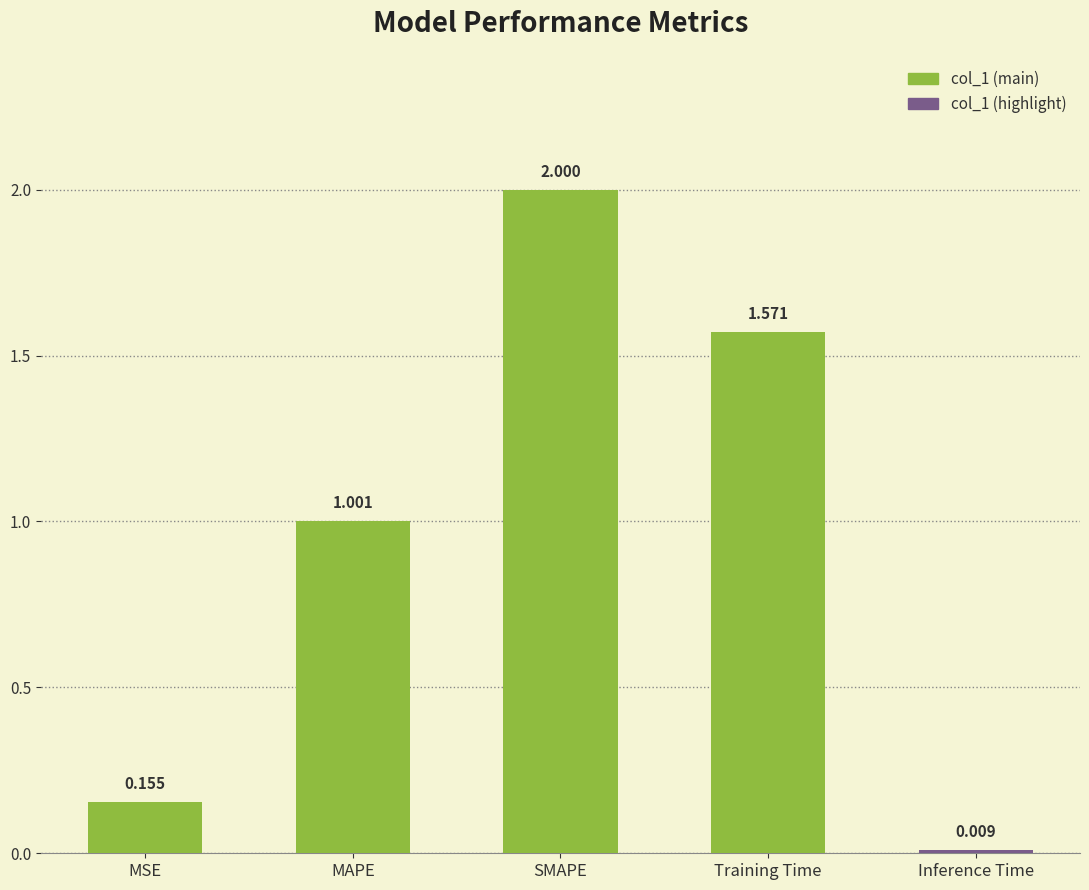

At which label does the data first exceed 1?

MAPE